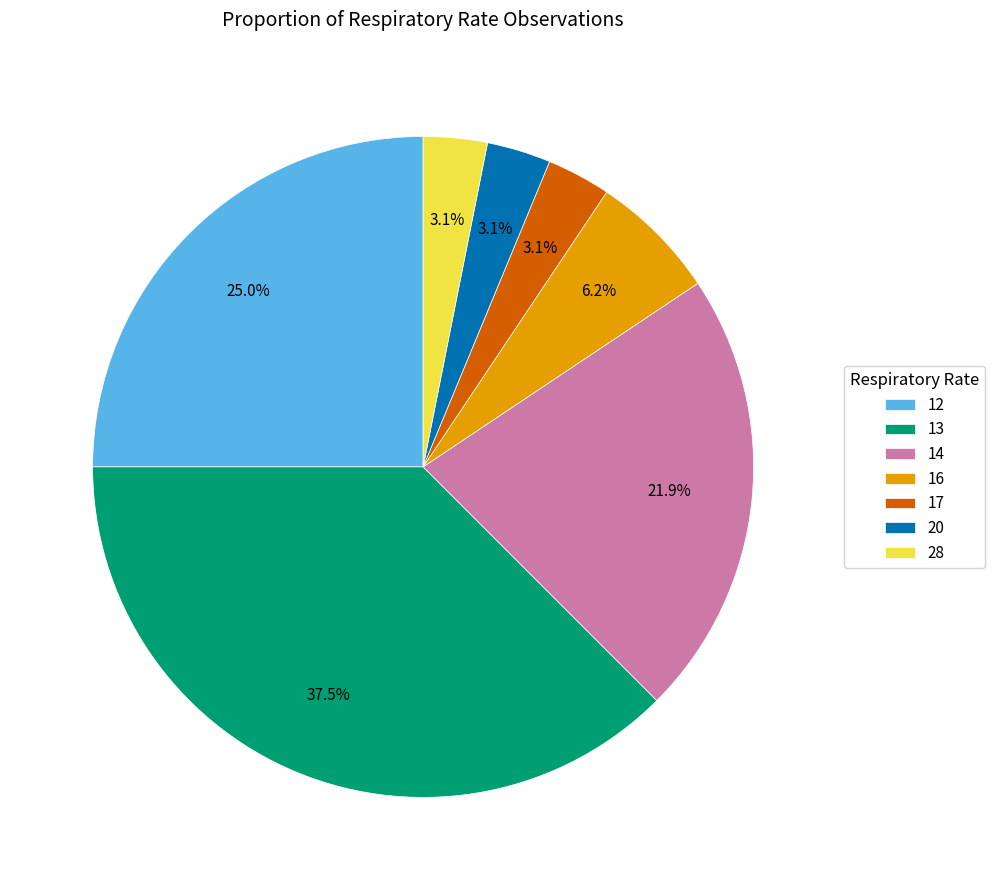

Does any single category account for the majority?

No